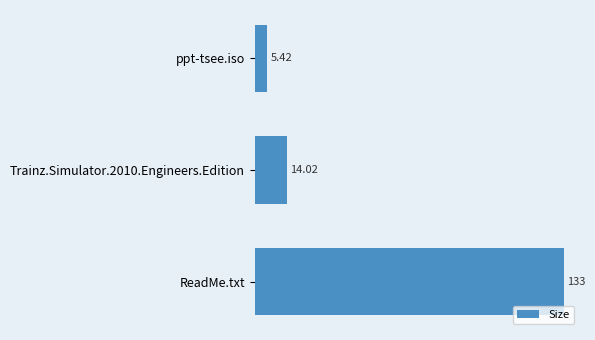

What is the difference between the values at ReadMe.txt and ppt-tsee.iso?

127.6